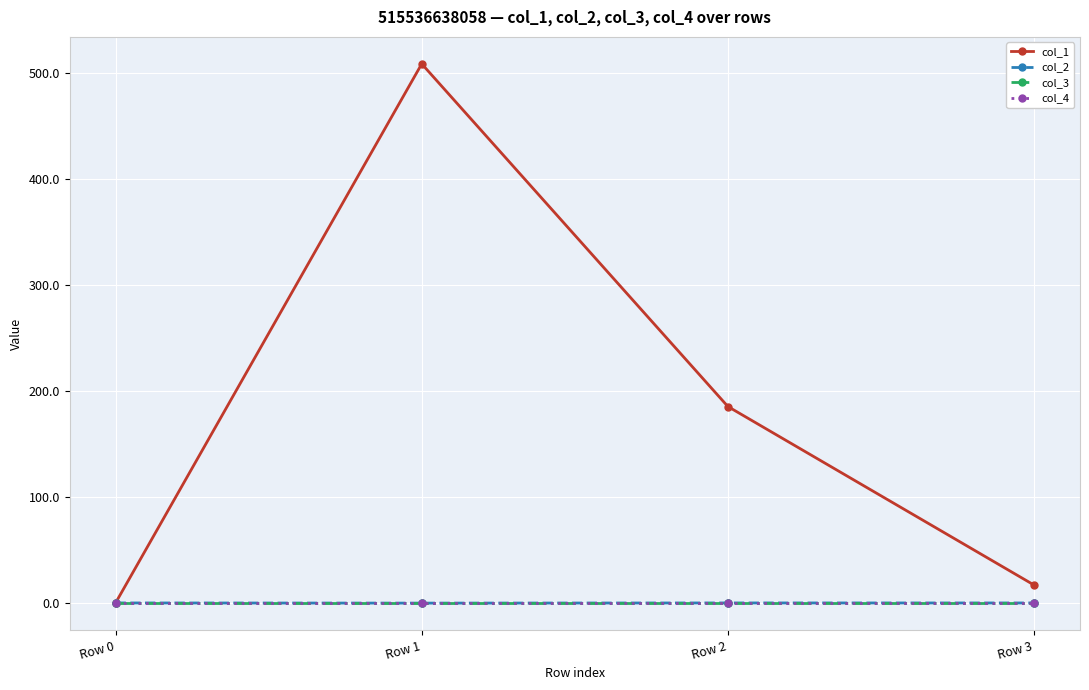

True or false: col_3 and col_4 intersect in this chart.

False